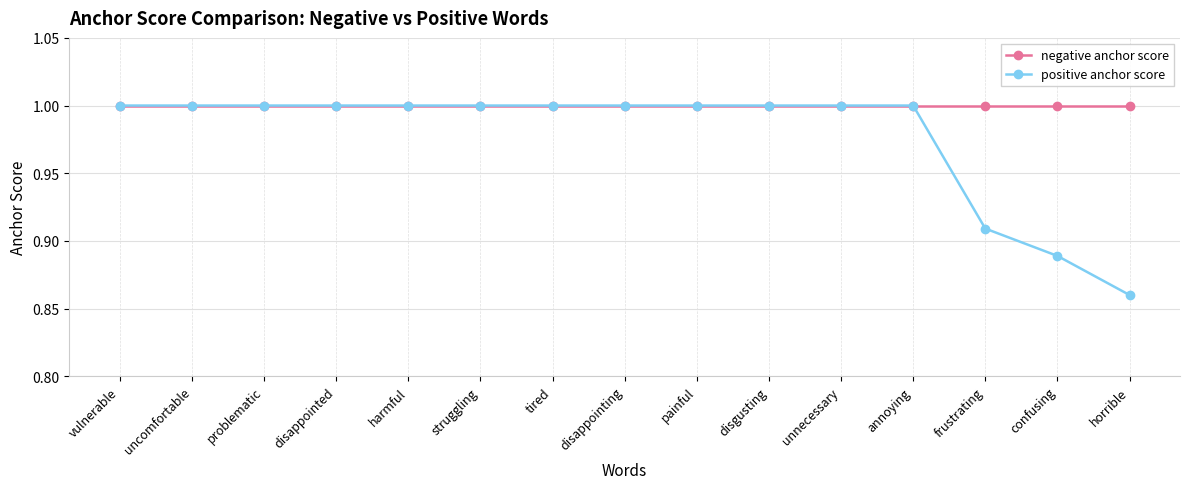

How many lines are shown in the chart?

2